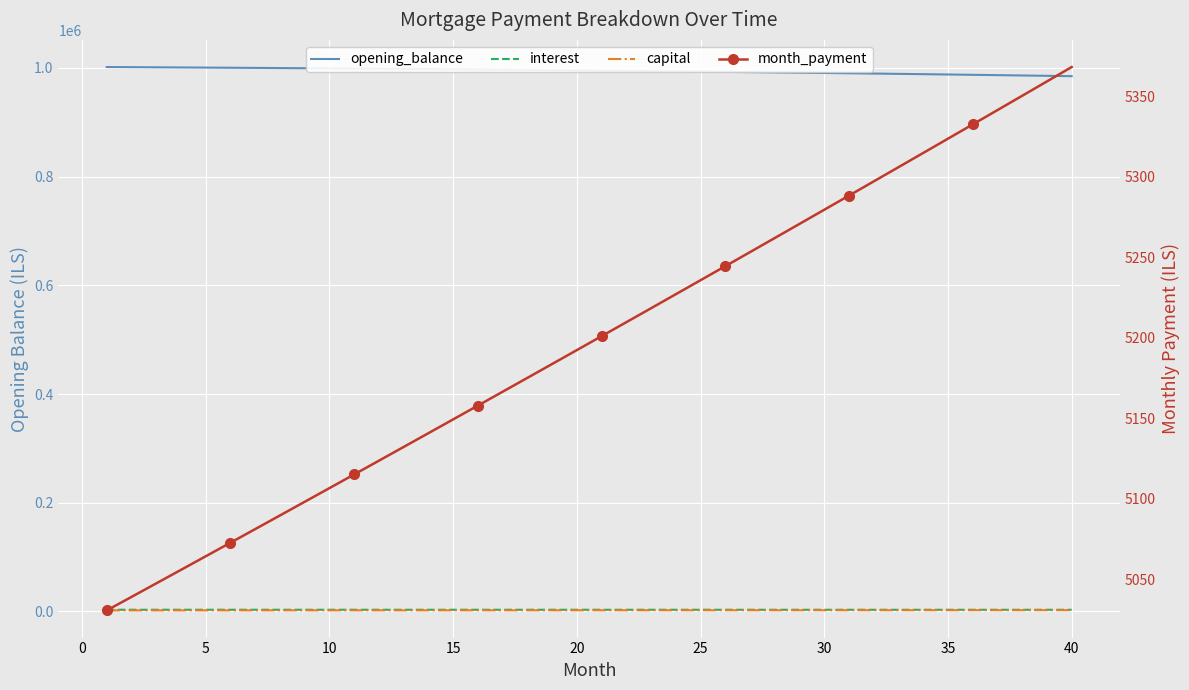

True or false: interest has a value of 1666.3 at 23.

False